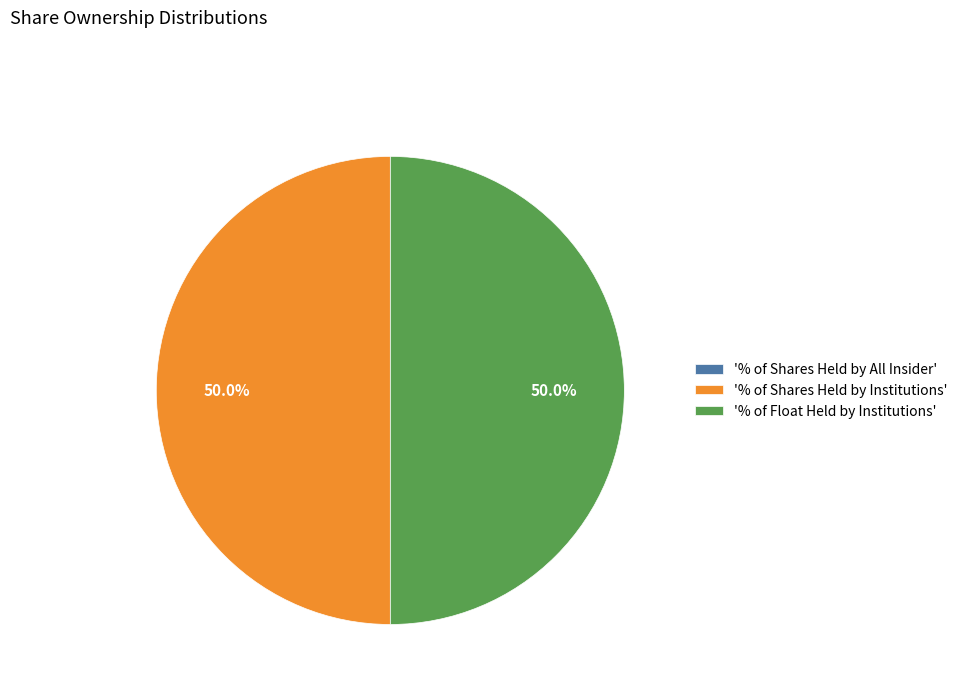

How much of the chart is everything except '% of Float Held by Institutions'?

50.0%